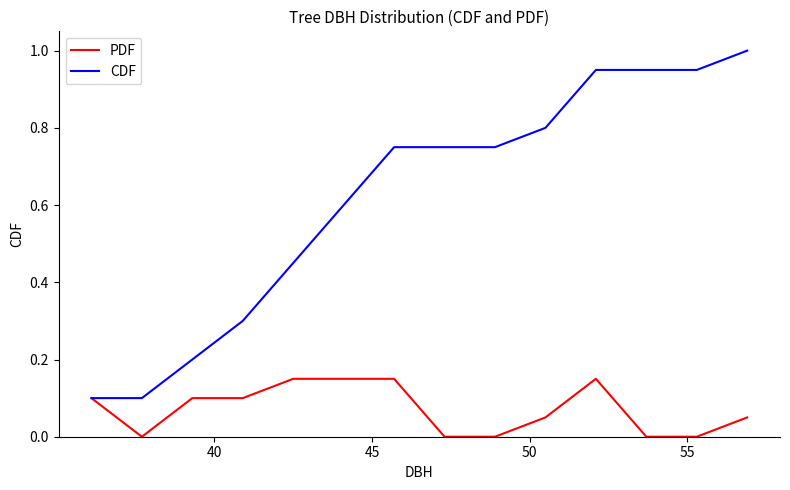

Which series has the widest spread of values?

CDF